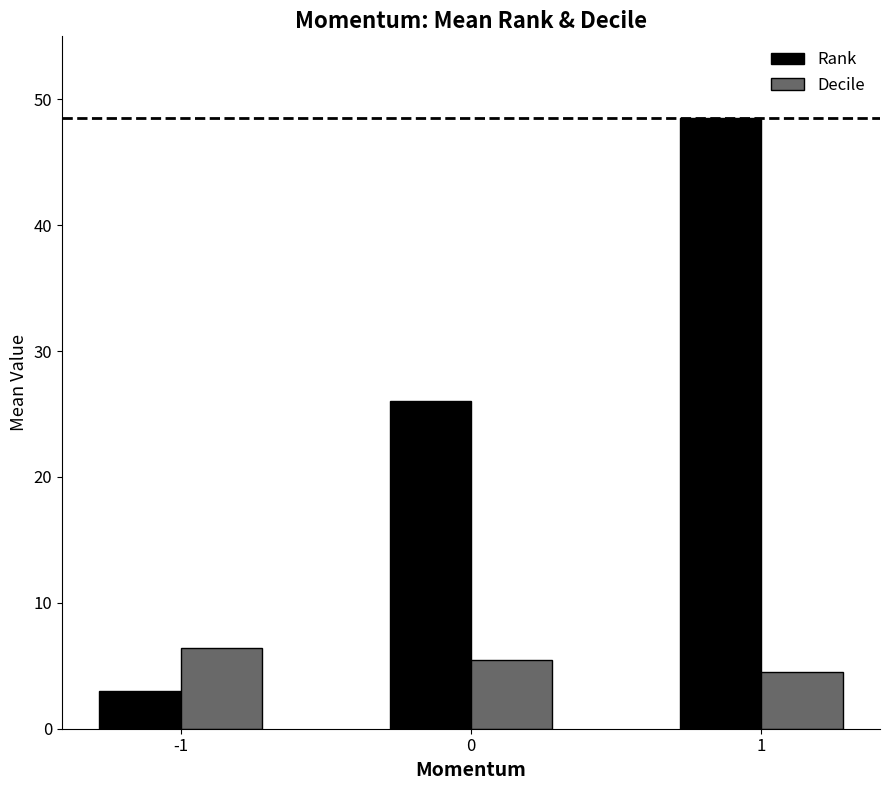

What is the value of the Decile bar at the 3rd from the left?

4.5